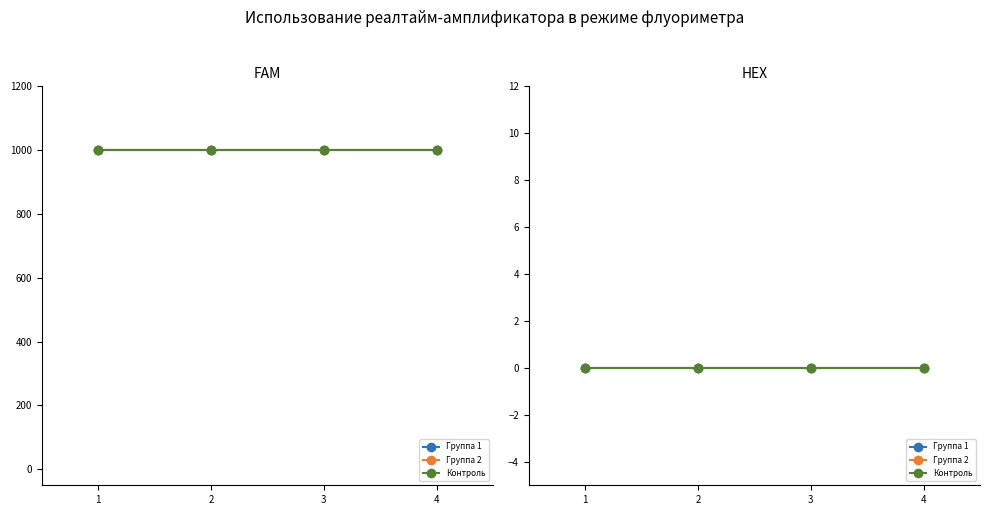

True or false: SkillEffectLiveTime has more than 2 interior local peaks.

False